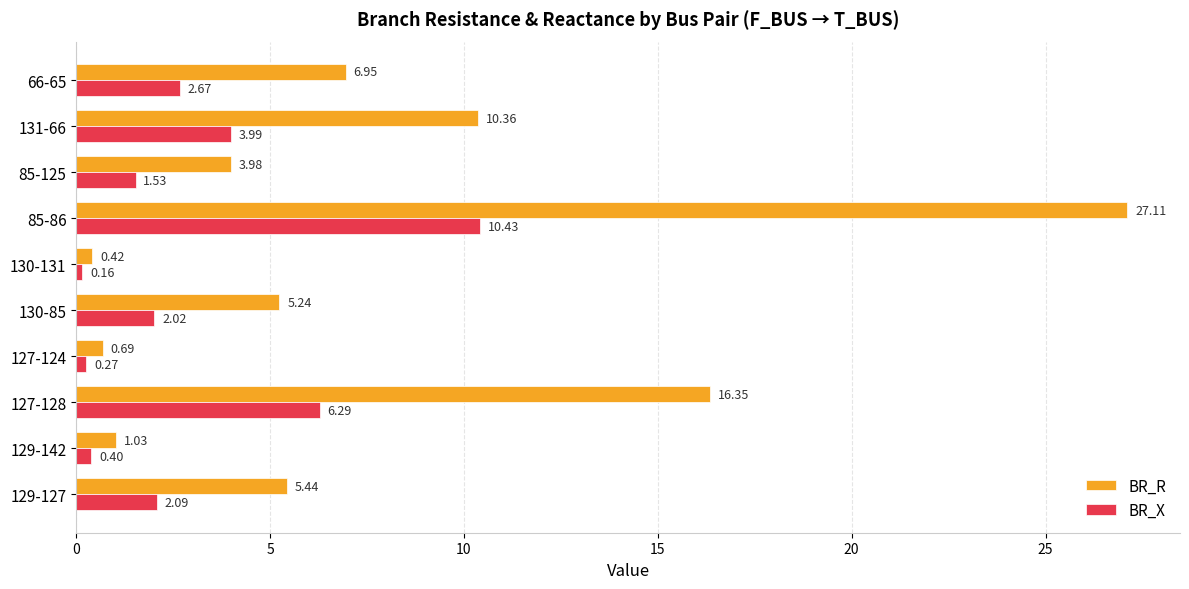

What is the sum of all BR_R values?

77.6